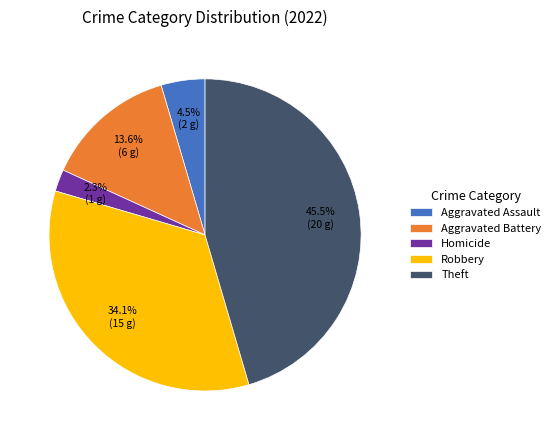

To the nearest percent, what is the difference between the largest and smallest slice percentages?

43%